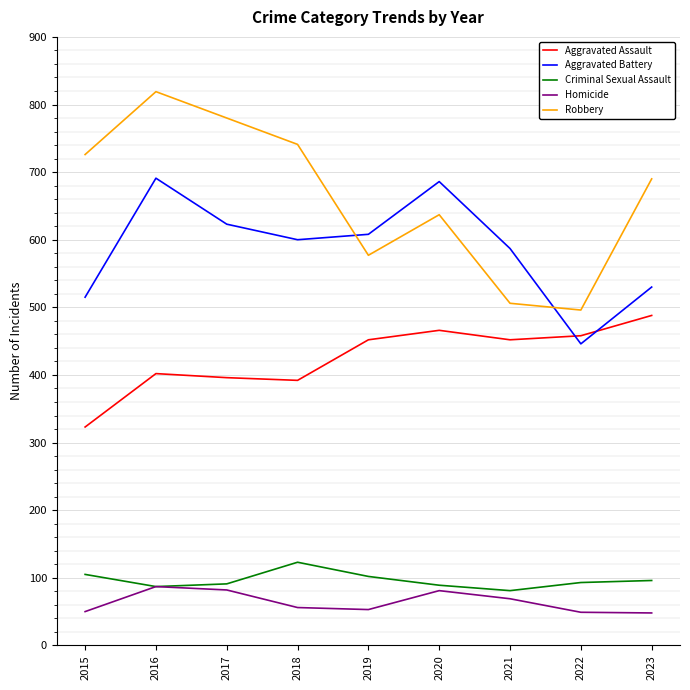

What are all the series names shown in the legend?

Aggravated Assault, Aggravated Battery, Criminal Sexual Assault, Homicide, Robbery